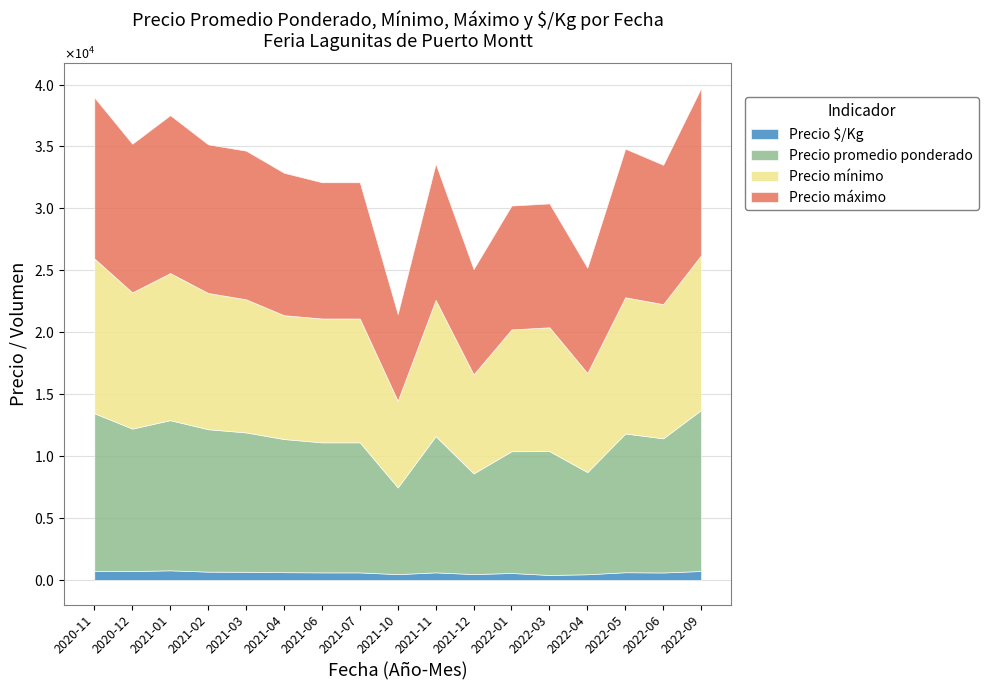

Rank the series at 2021-10 from lowest to highest value.

Precio $/Kg, Precio promedio ponderado, Precio mínimo, Precio máximo